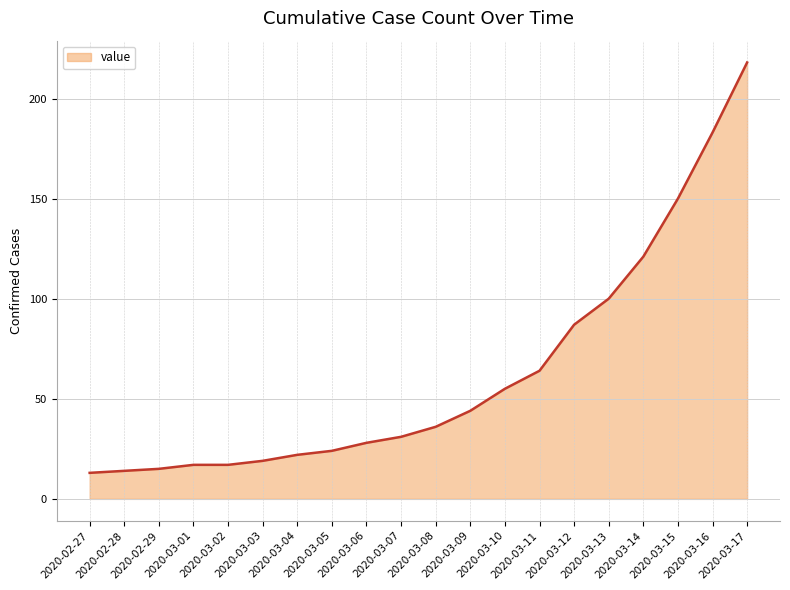

Which has a higher value, 2020-03-04 or 2020-03-09?

2020-03-09